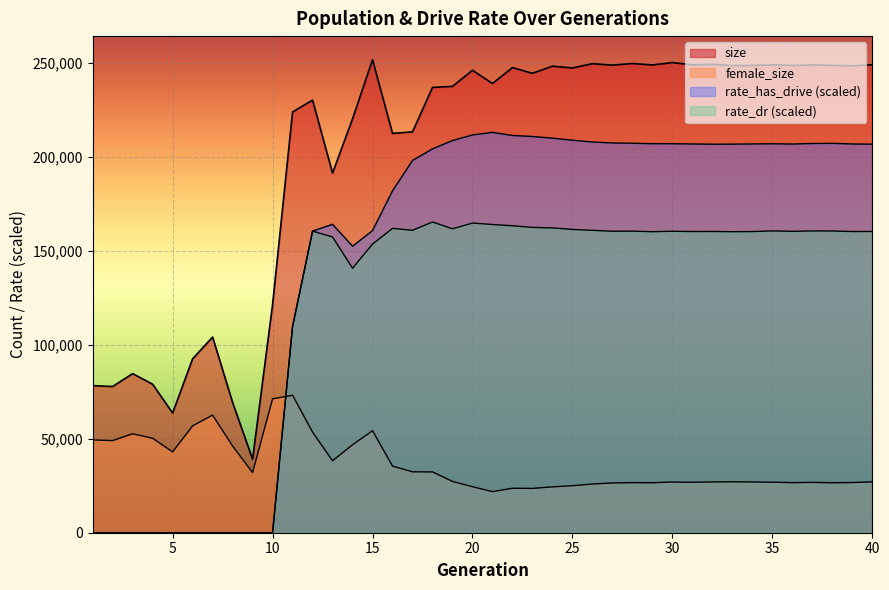

What is the sum of all rate_has_drive values?

5909360.1